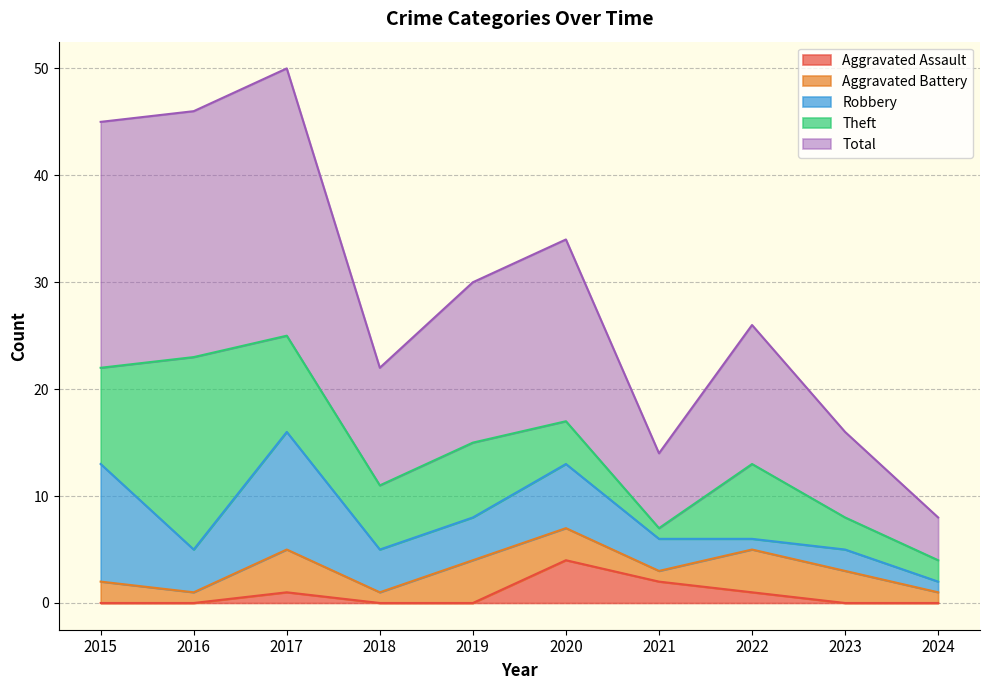

At which label does Aggravated Assault reach its peak?

2020